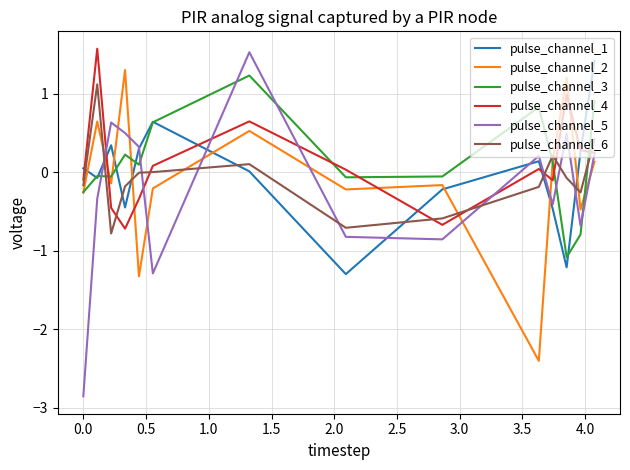

How many intersections are there between pulse_channel_4 and pulse_channel_2?

6